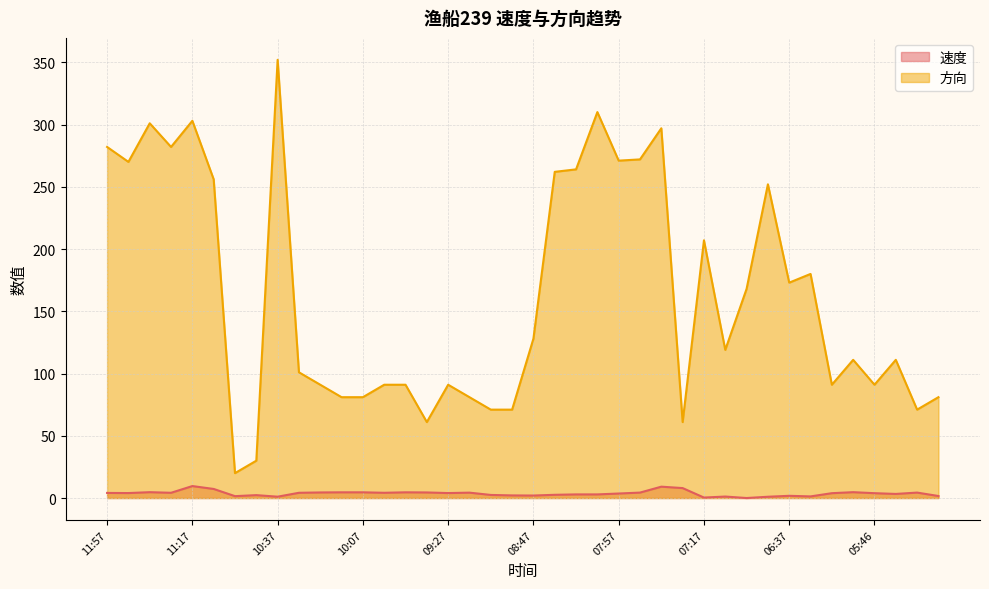

What is the sum of the 方向 values at 11:57 and 06:27?

462.0